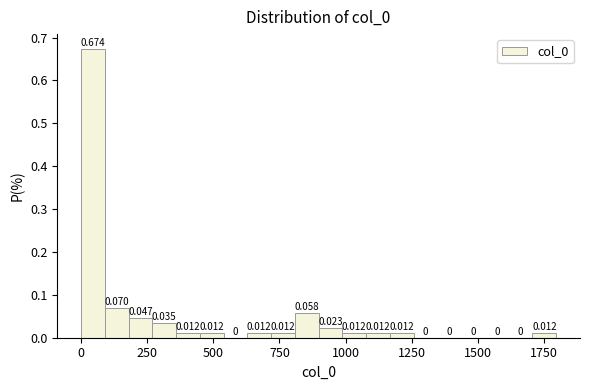

Around what value on the x-axis is the tallest bar? Give the approximate position of its centre, as read against the axis.

50